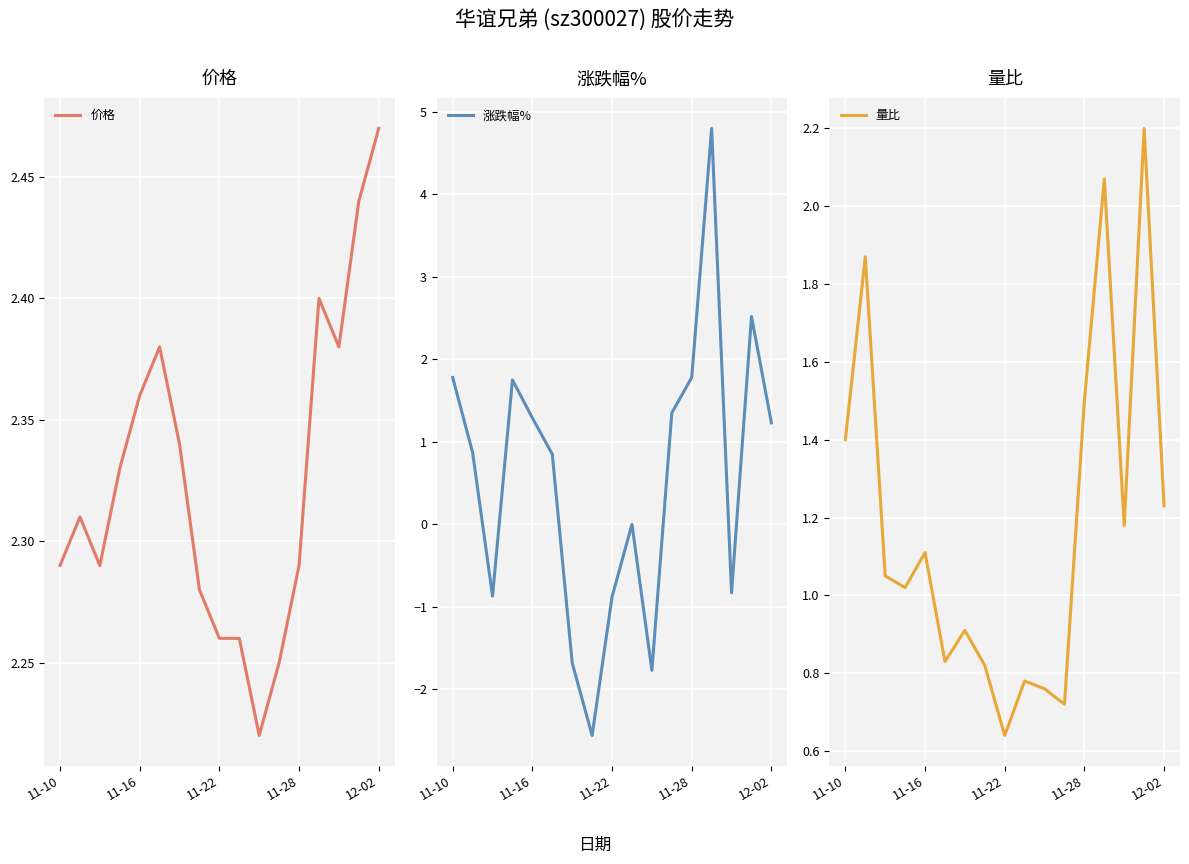

After their last crossing, which series has the higher values: 涨跌幅% or 价格?

价格